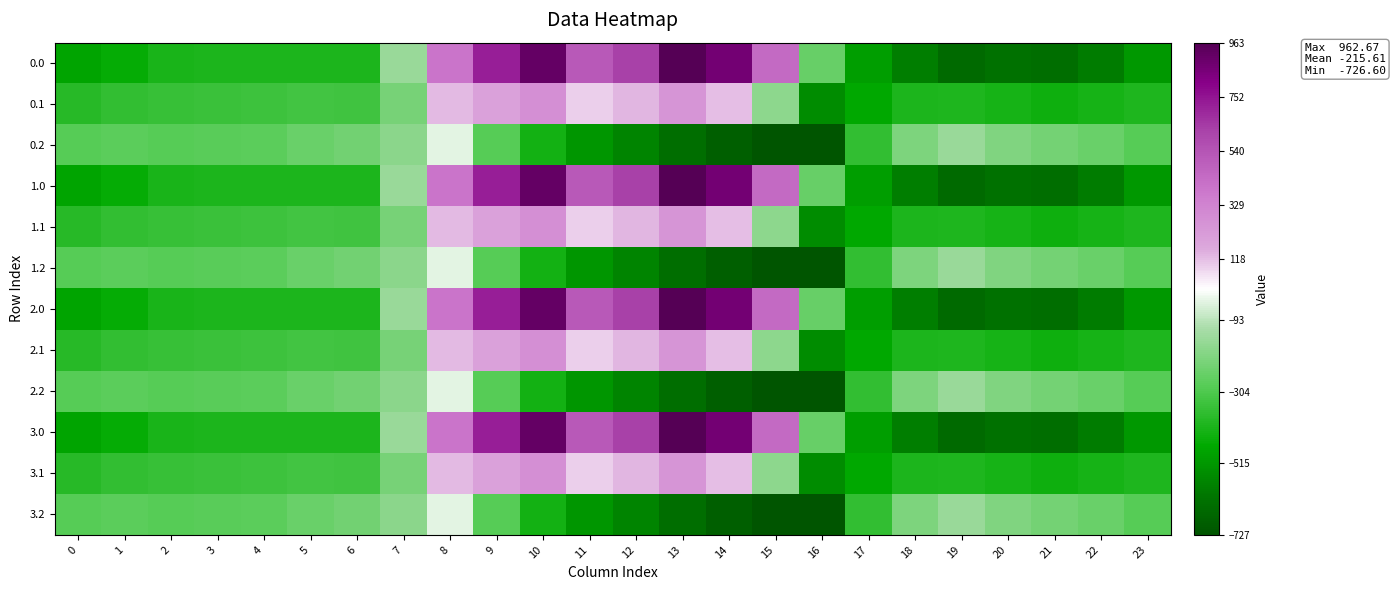

Count the number of categories in the chart.

24